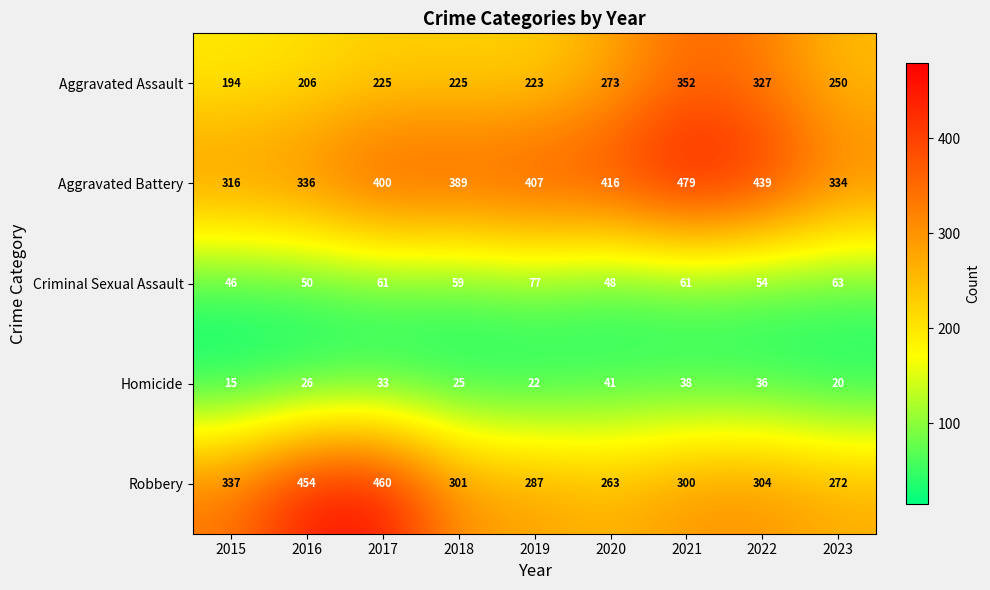

What is the total value across all series at 2018?

999